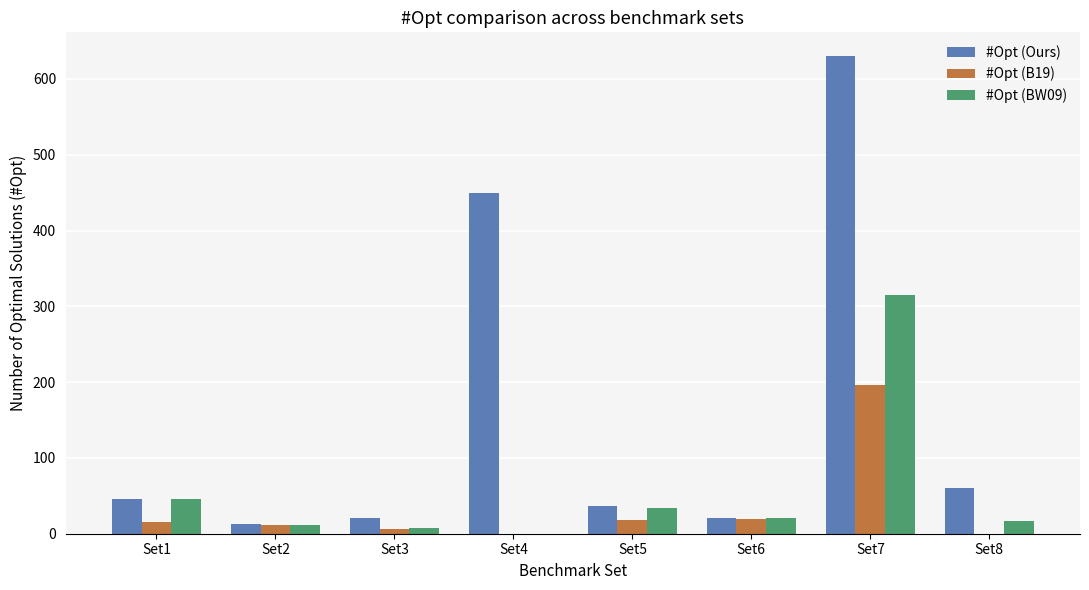

Between Set6 and Set8, which series saw the biggest shift?

#Opt (Ours)